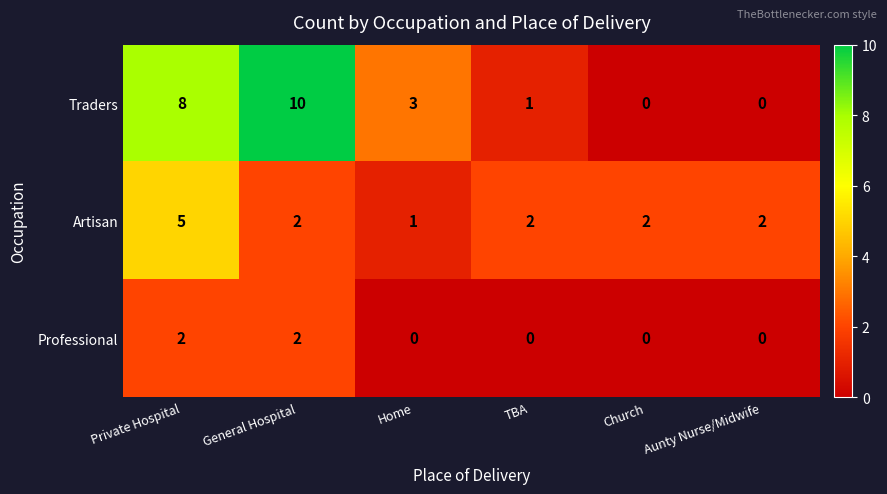

How many categories are shown in the chart?

6